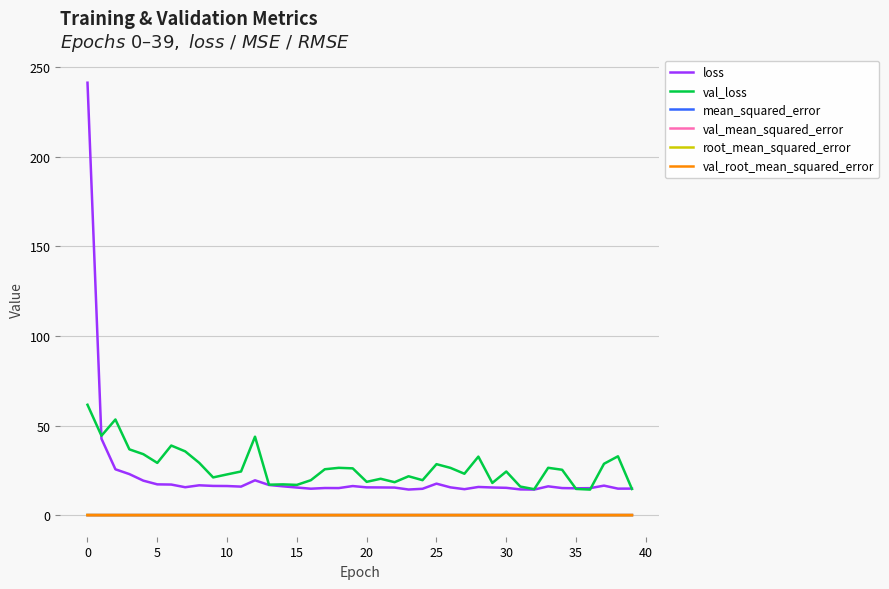

True or false: root_mean_squared_error and loss cross at least once.

False